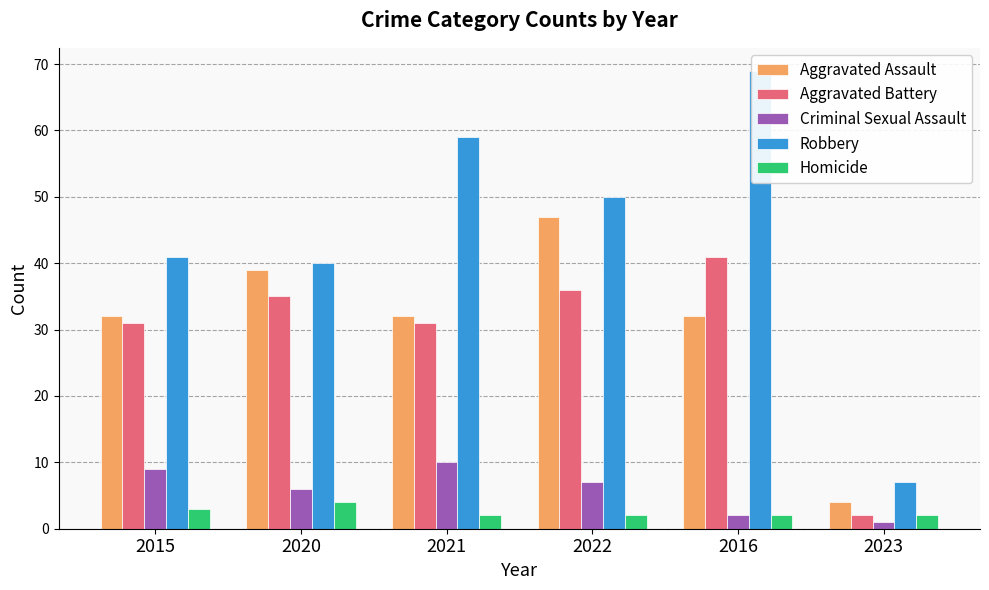

List the labels in order of Robbery value, largest first.

2016, 2021, 2022, 2015, 2020, 2023